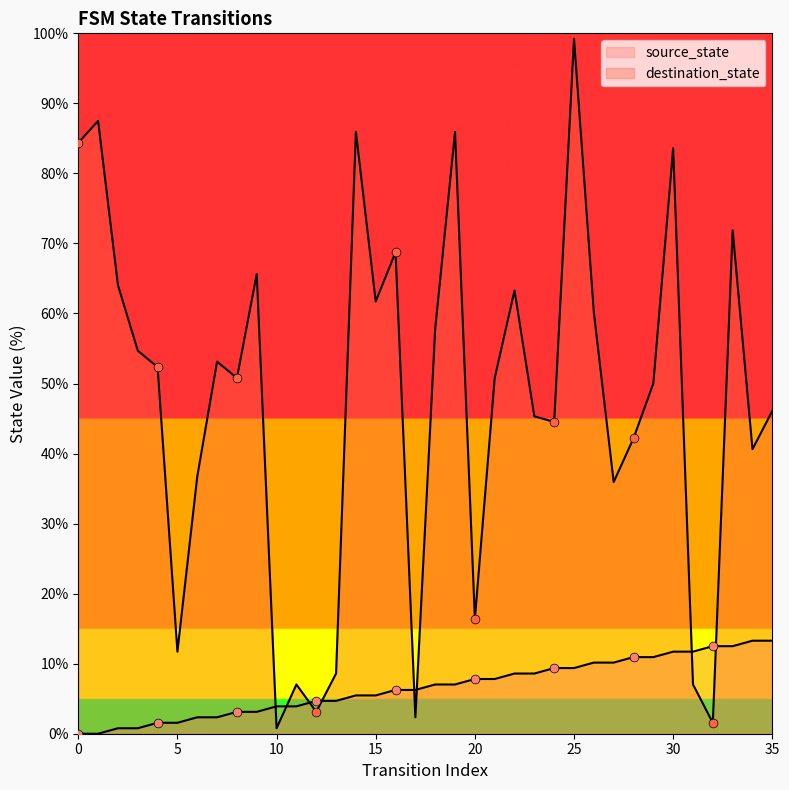

What is the total value across all series at 4?

53.9